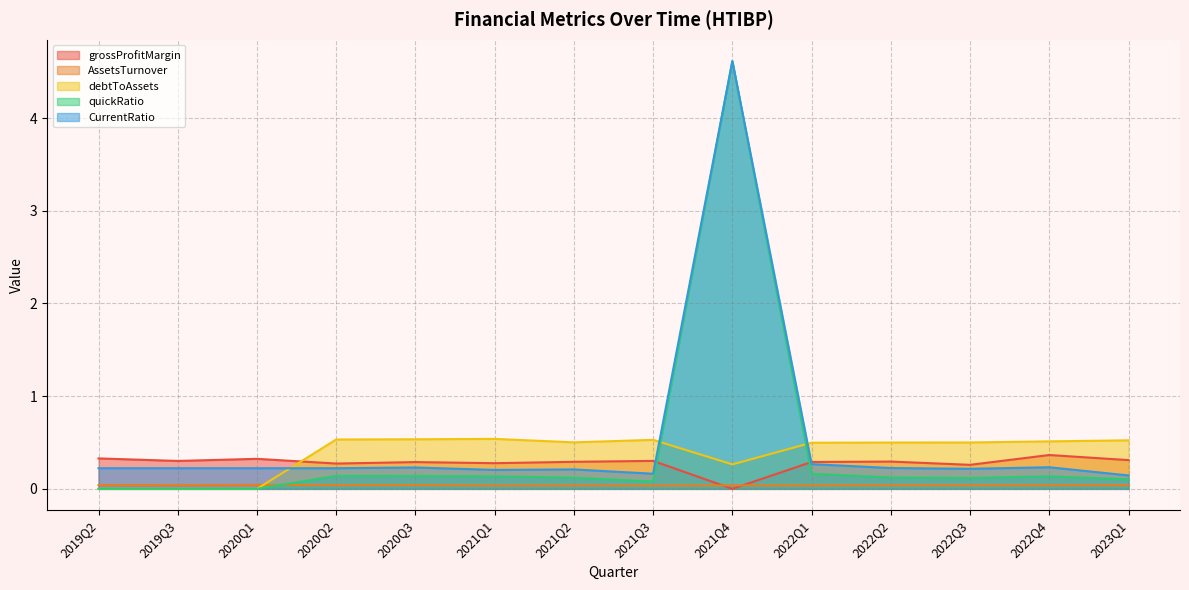

What is the approximate value of quickRatio at 2021Q1?

0.1